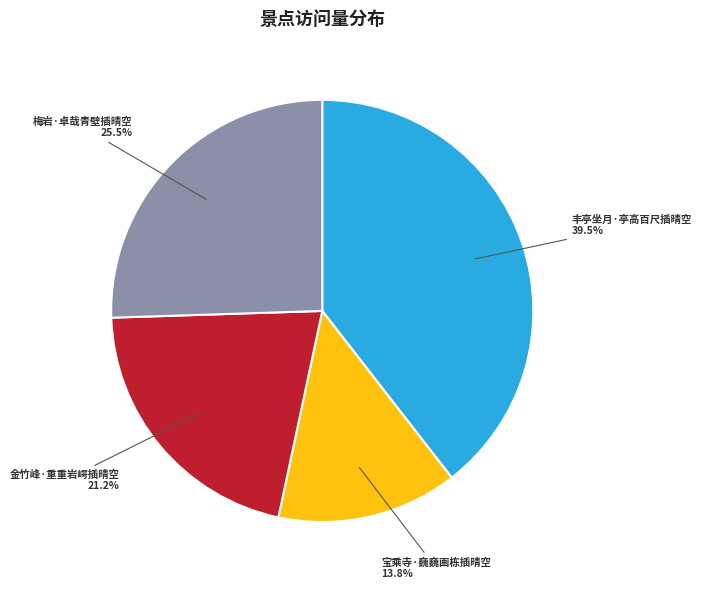

To the nearest percent, what is the difference between the largest and smallest slice percentages?

26%